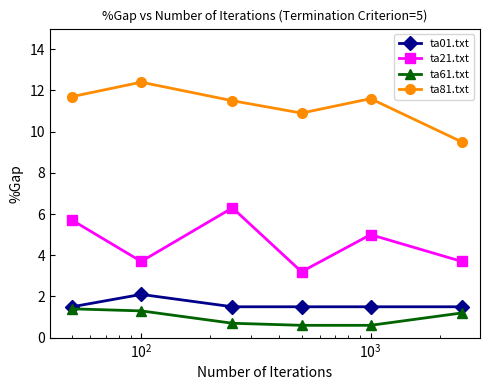

True or false: ta81.txt and ta21.txt intersect in this chart.

False